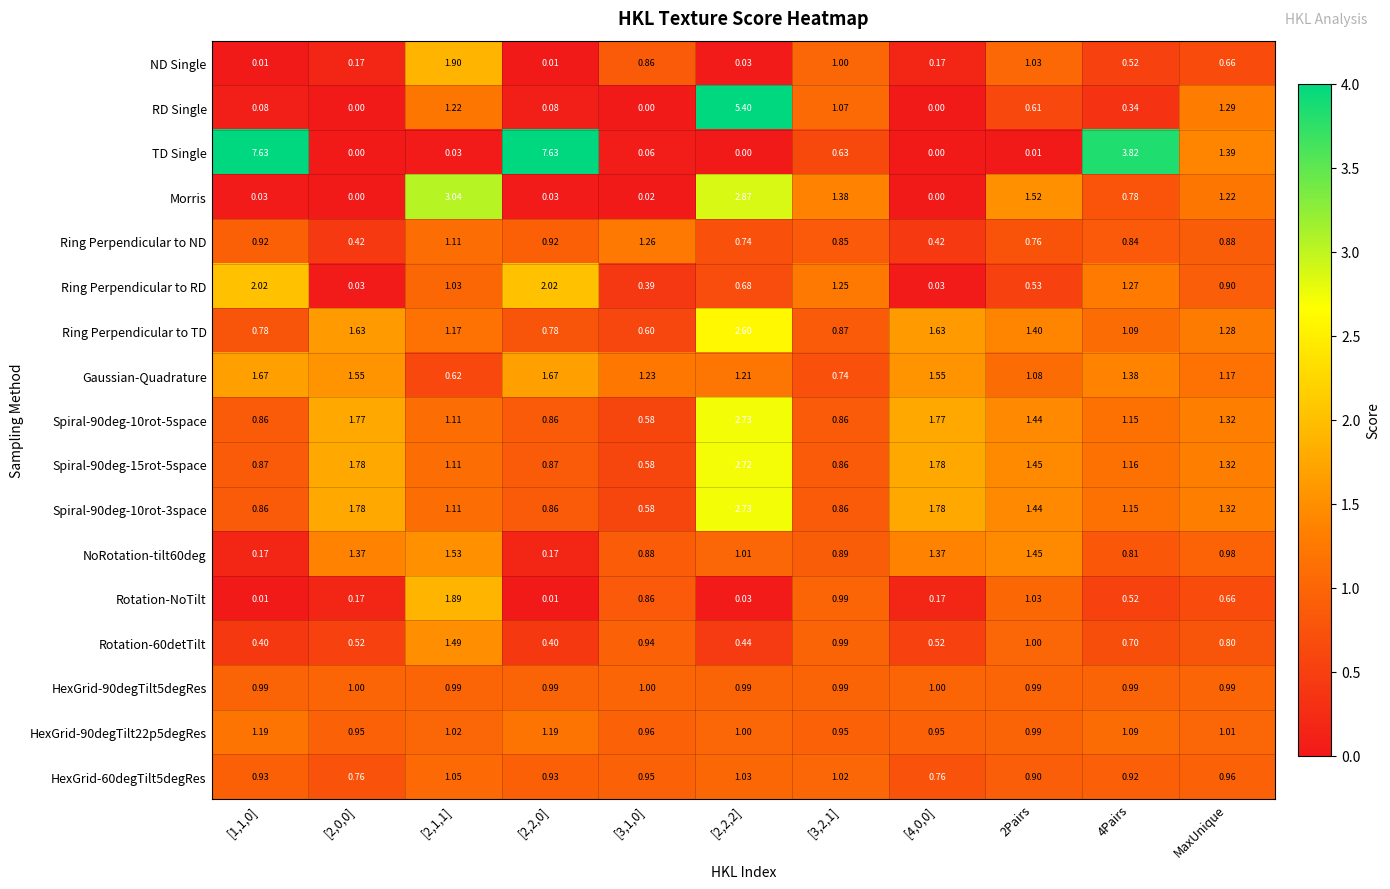

Is the value of HexGrid-90degTilt22p5degRes at MaxUnique greater than the value of Spiral-90deg-15rot-5space at 4Pairs?

No